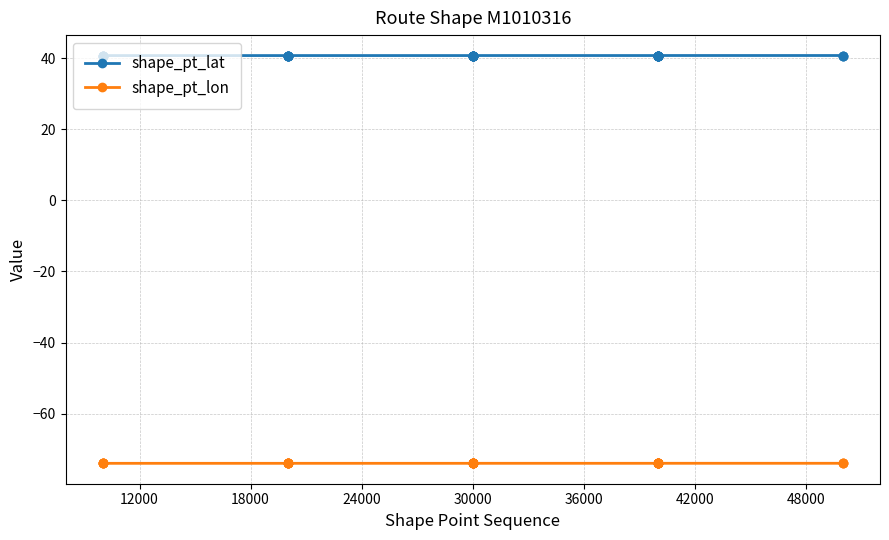

True or false: shape_pt_lat and shape_pt_lon intersect in this chart.

False